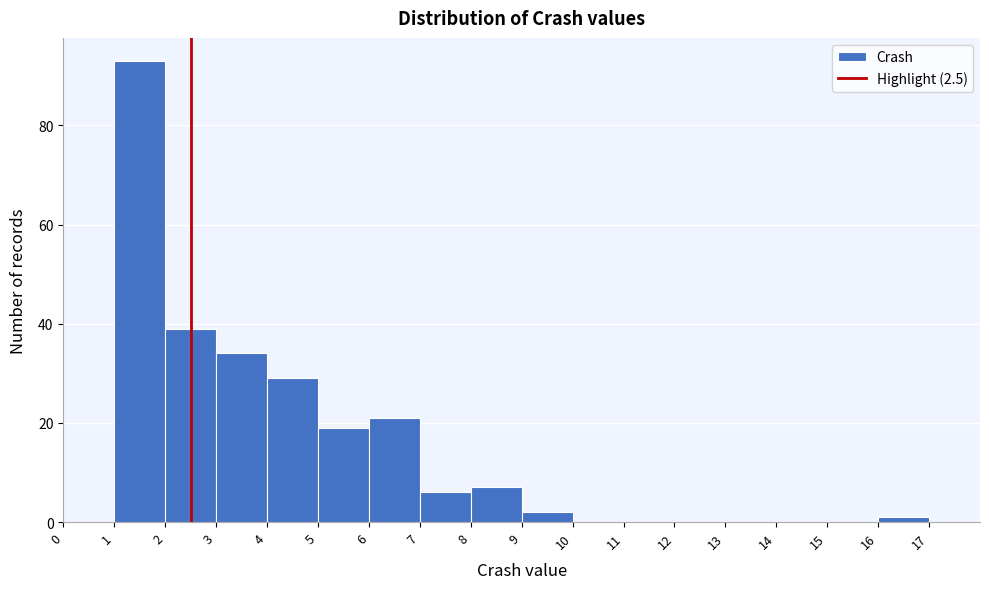

Reading left to right, list every bar in this chart as the range it spans on the x-axis followed by its height. The values are not printed on the chart, so give them approximately, as read against the axis.

0 to 1: 0
1 to 2: 94
2 to 3: 40
3 to 4: 34
4 to 5: 30
5 to 6: 20
6 to 7: 22
7 to 8: 6
8 to 9: 8
9 to 10: 2
10 to 11: 0
11 to 12: 0
12 to 13: 0
13 to 14: 0
14 to 15: 0
15 to 16: 0
16 to 17: under 2